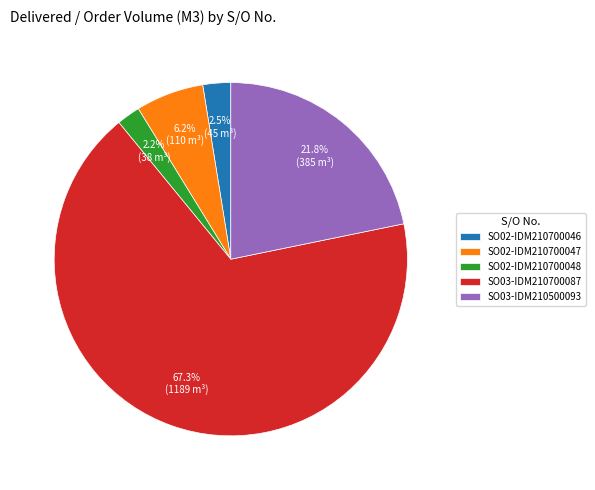

How many segments does this pie chart have?

5